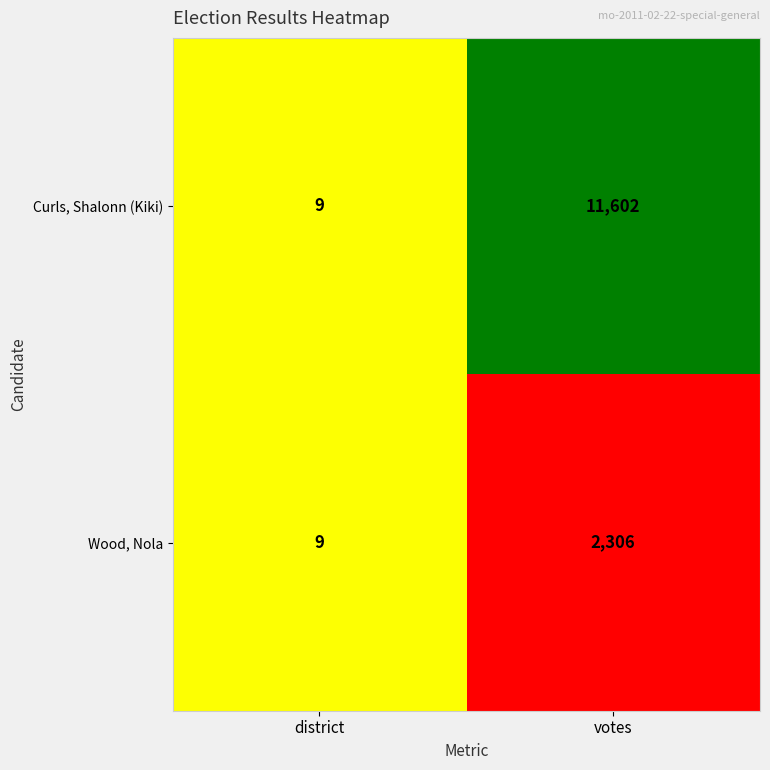

List the labels in order of Curls, Shalonn (Kiki) value, smallest first.

district, votes